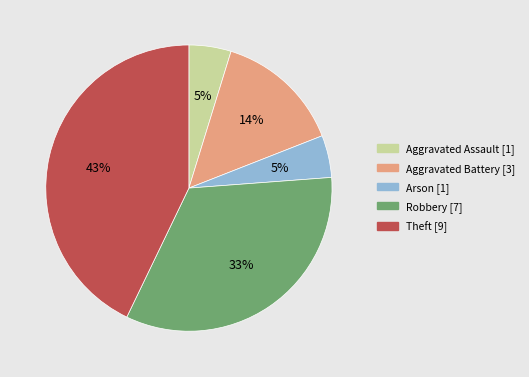

How many segments does this pie chart have?

5